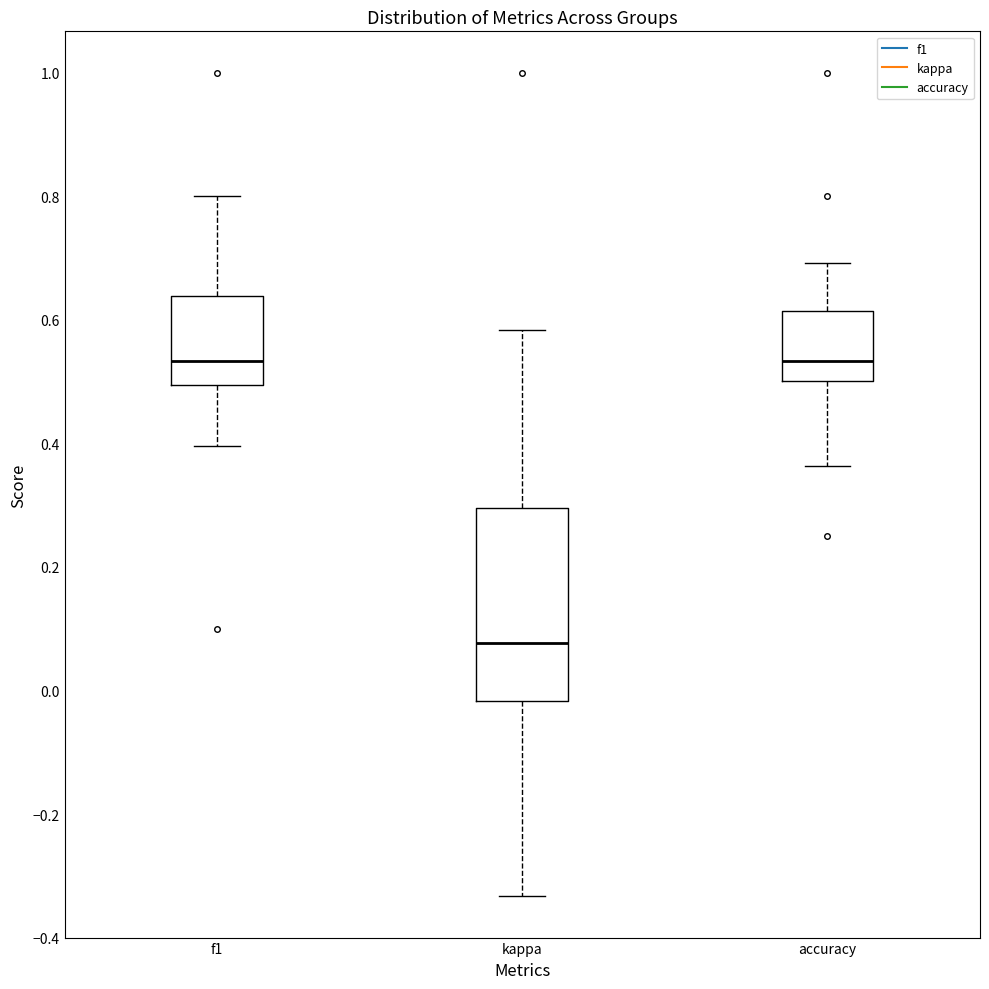

Which box is the tallest, from its lower edge to its upper edge?

kappa